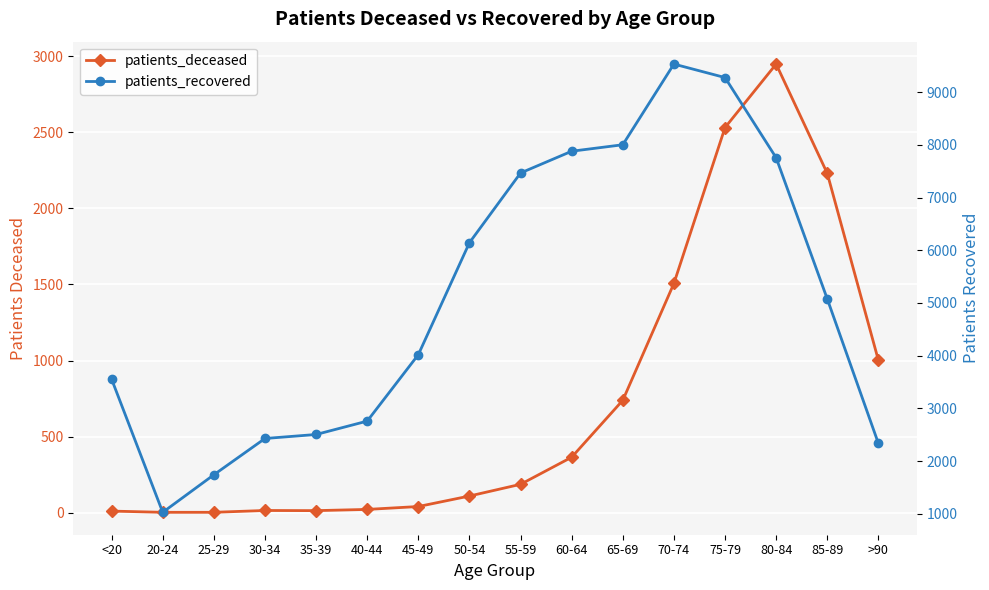

What is the highest value of the patients_deceased series?

2948